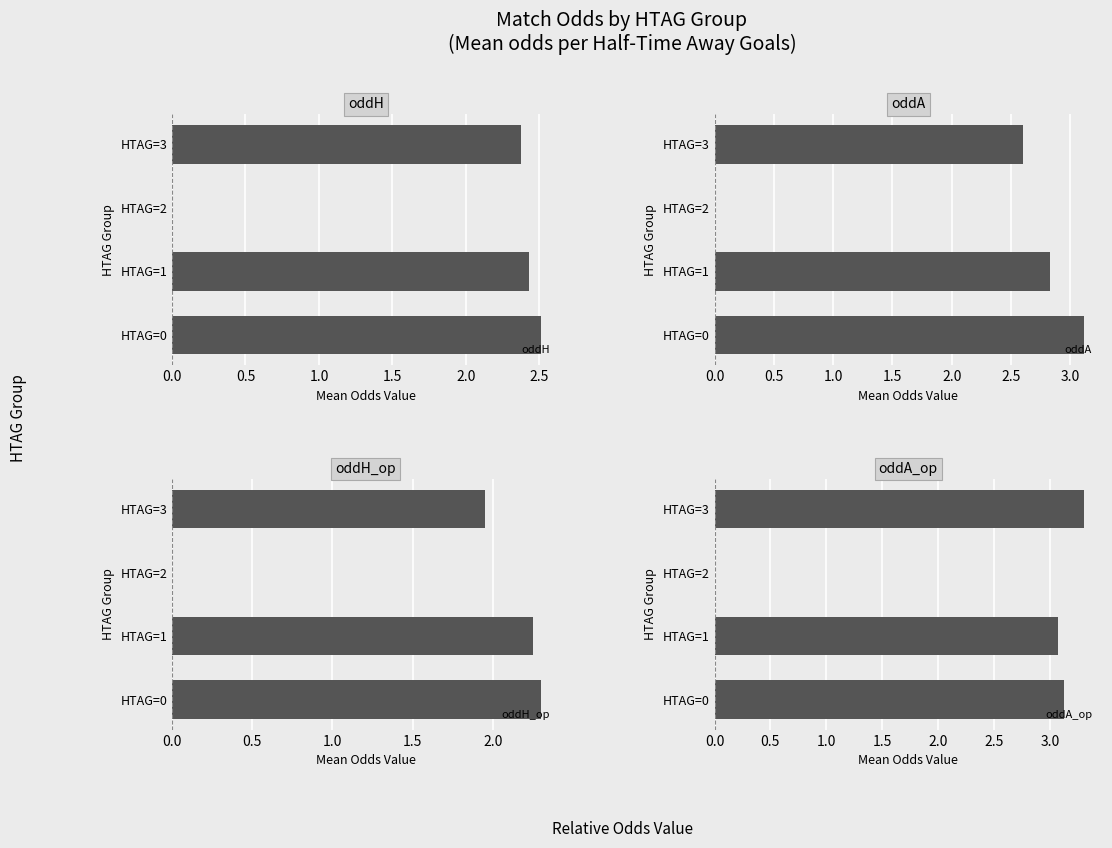

Is it true that oddH_op equals 0.0 at HTAG=2?

True